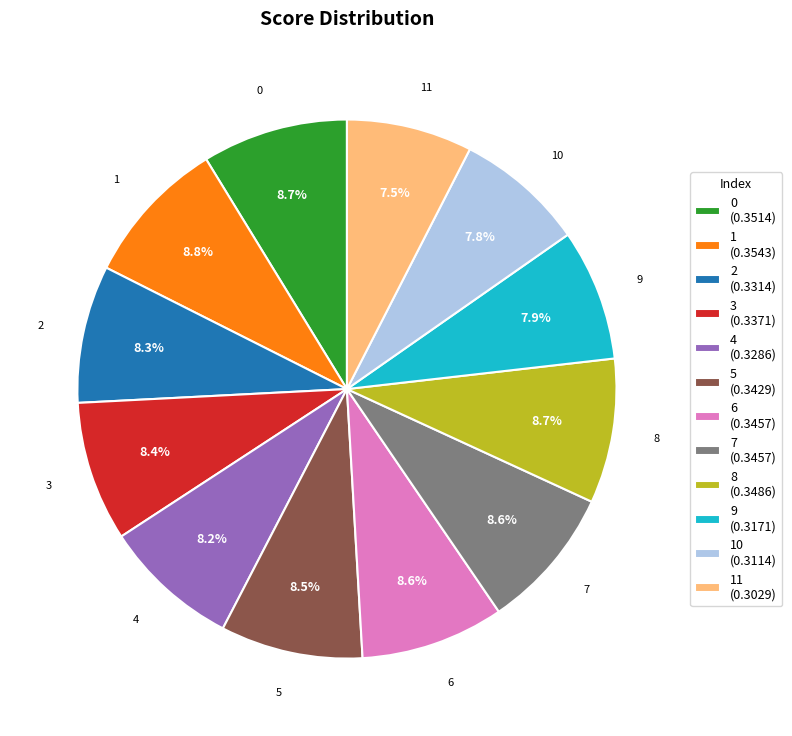

To the nearest percent, what portion does 9 represent?

8%